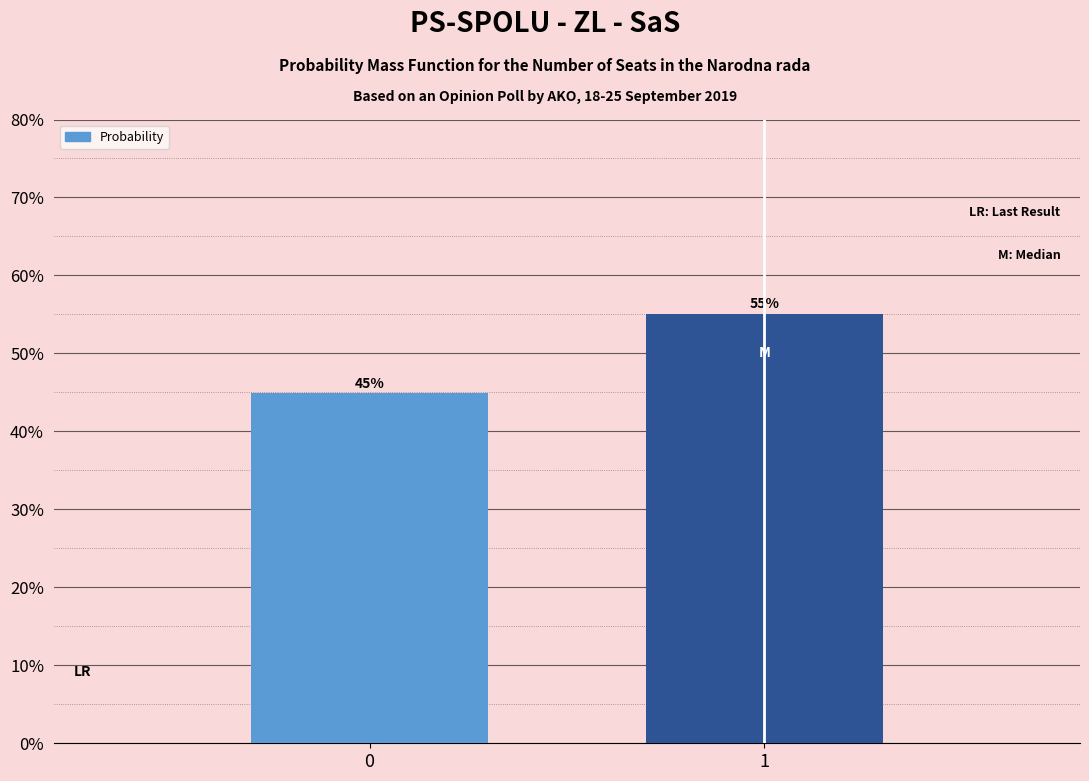

What is the average value?

50.0